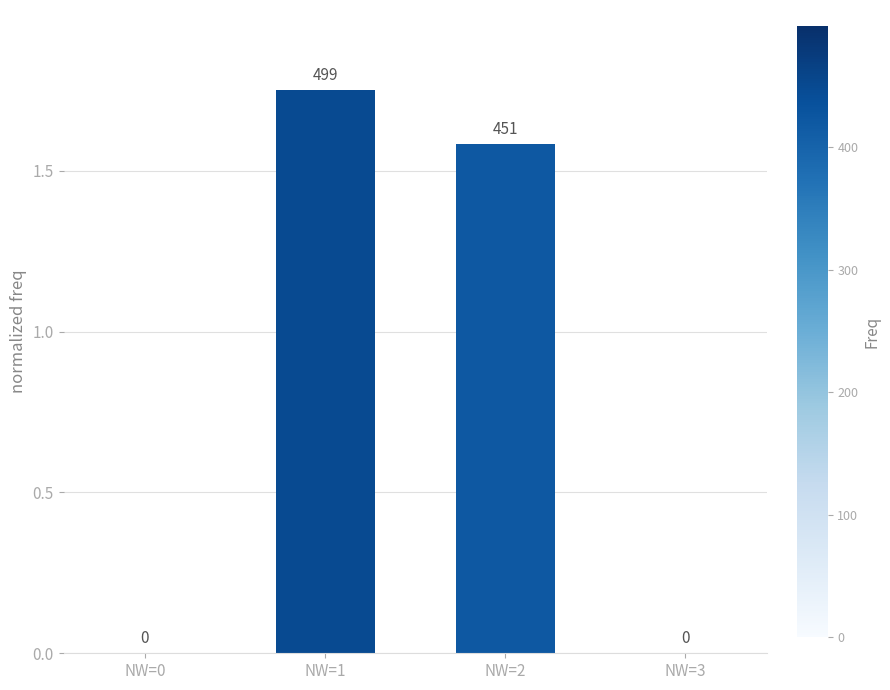

Which has a higher value, NW=0 or NW=1?

NW=1